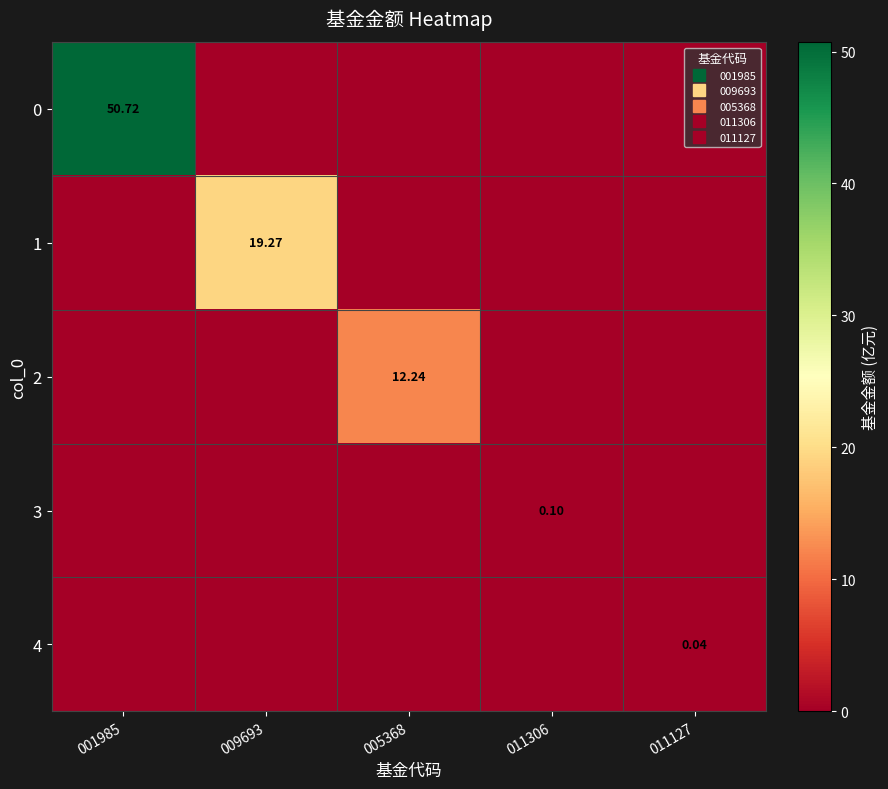

Which label corresponds to the largest value in the chart?

001985